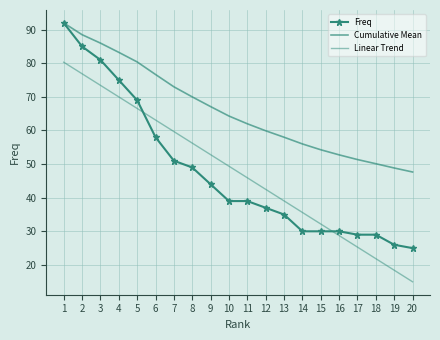

What is the lowest value of the Linear Trend series?

15.0